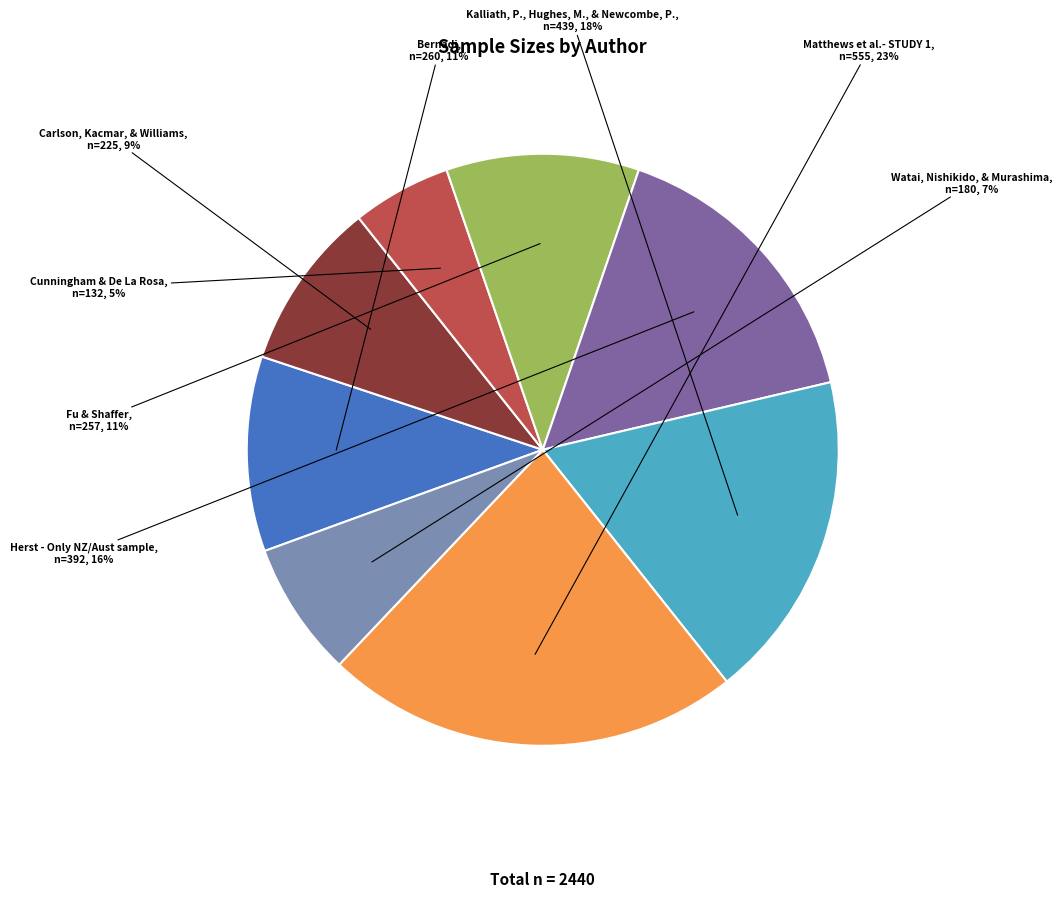

The Fu & Shaffer slice represents 11% of the pie. True or false?

True